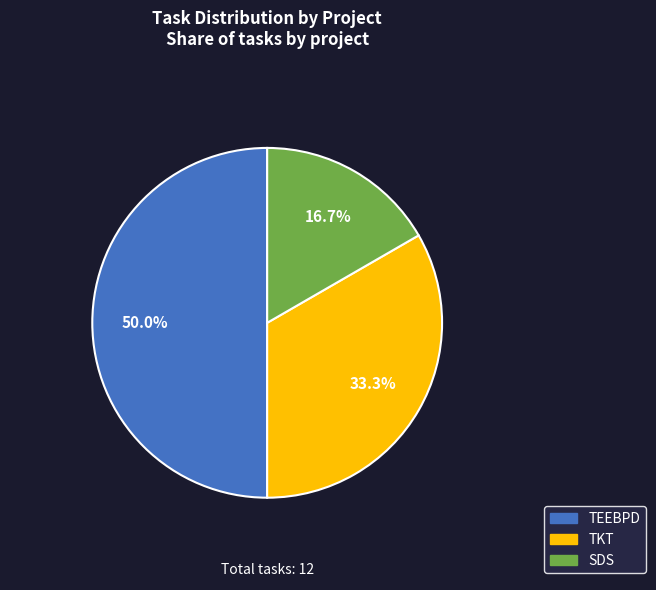

Count the number of slices in the pie.

3